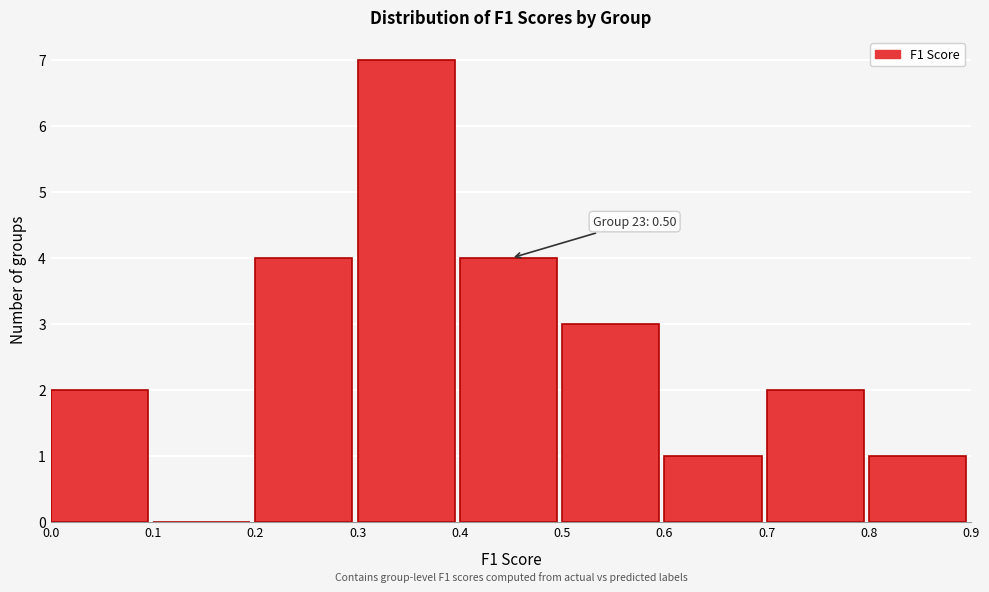

Which range on the x-axis has the tallest bar?

0.3 to 0.4